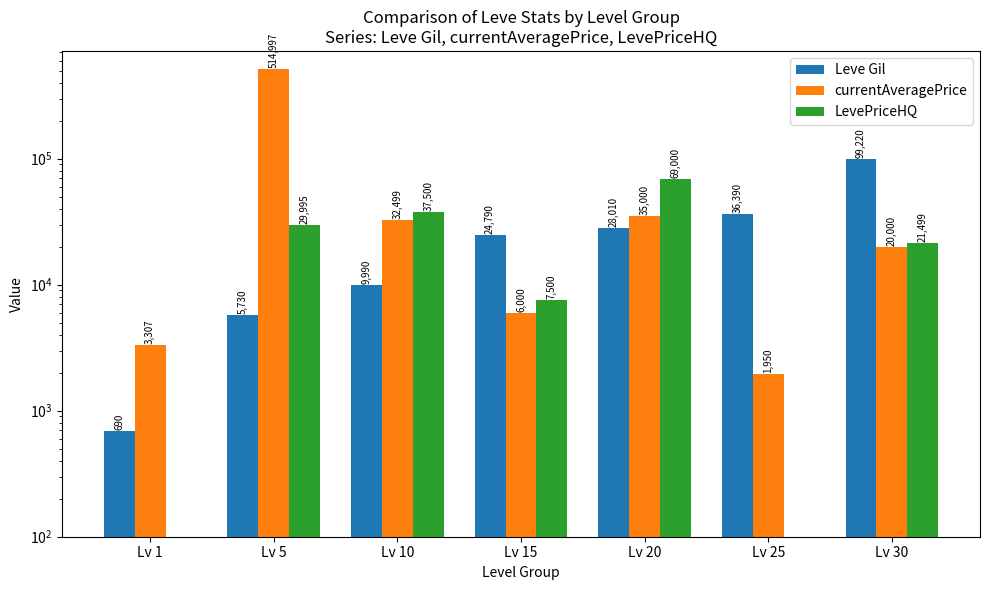

What is the value of the currentAveragePrice bar at the 1st from the left?

3307